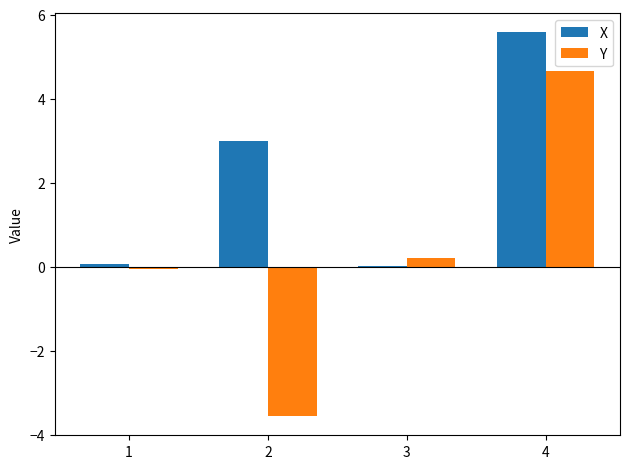

What is the maximum value shown in the chart?

5.6